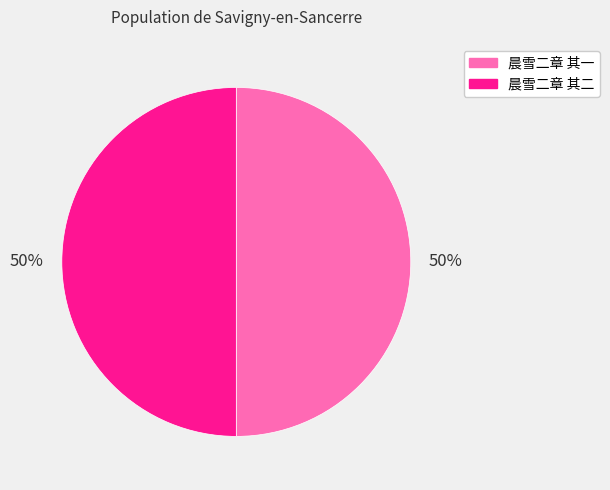

How many segments does this pie chart have?

2